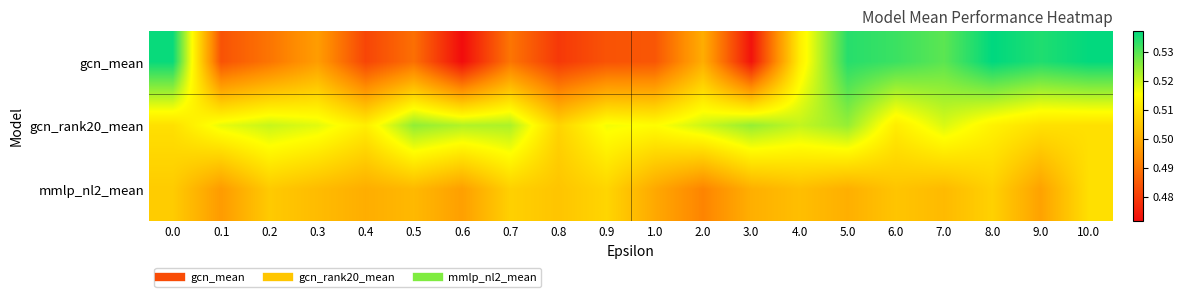

Reading left to right, extract all data points from this chart.

gcn_mean: 0.0=0.5	0.1=0.5	0.2=0.5	0.3=0.5	0.4=0.5	0.5=0.5	0.6=0.5	0.7=0.5	0.8=0.5	0.9=0.5	1.0=0.5	2.0=0.5	3.0=0.5	4.0=0.5	5.0=0.5	6.0=0.5	7.0=0.5	8.0=0.5	9.0=0.5	10.0=0.5
gcn_rank20_mean: 0.0=0.5	0.1=0.5	0.2=0.5	0.3=0.5	0.4=0.5	0.5=0.5	0.6=0.5	0.7=0.5	0.8=0.5	0.9=0.5	1.0=0.5	2.0=0.5	3.0=0.5	4.0=0.5	5.0=0.5	6.0=0.5	7.0=0.5	8.0=0.5	9.0=0.5	10.0=0.5
mmlp_nl2_mean: 0.0=0.5	0.1=0.5	0.2=0.5	0.3=0.5	0.4=0.5	0.5=0.5	0.6=0.5	0.7=0.5	0.8=0.5	0.9=0.5	1.0=0.5	2.0=0.5	3.0=0.5	4.0=0.5	5.0=0.5	6.0=0.5	7.0=0.5	8.0=0.5	9.0=0.5	10.0=0.5